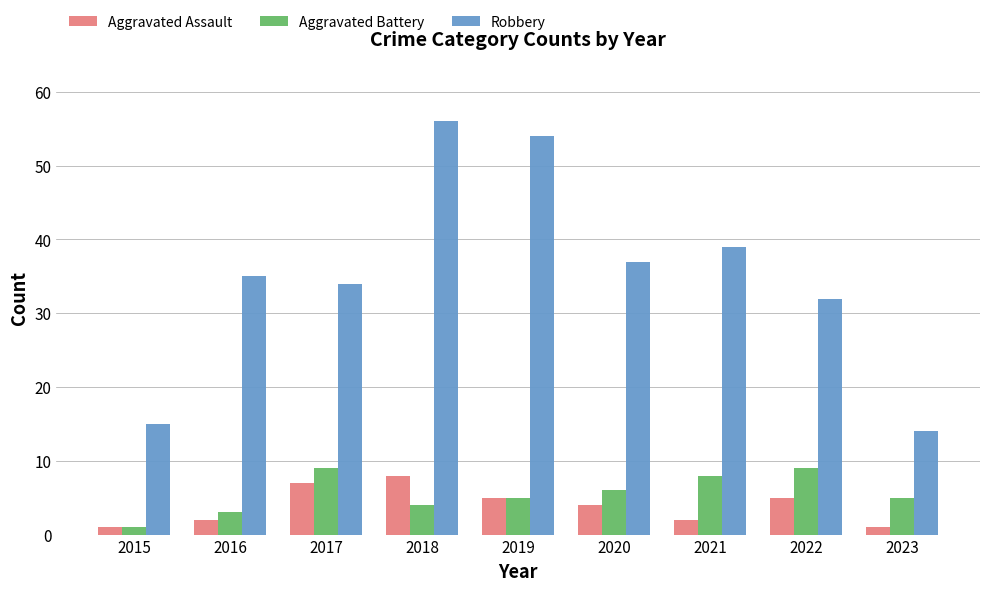

Are the bars horizontal?

No